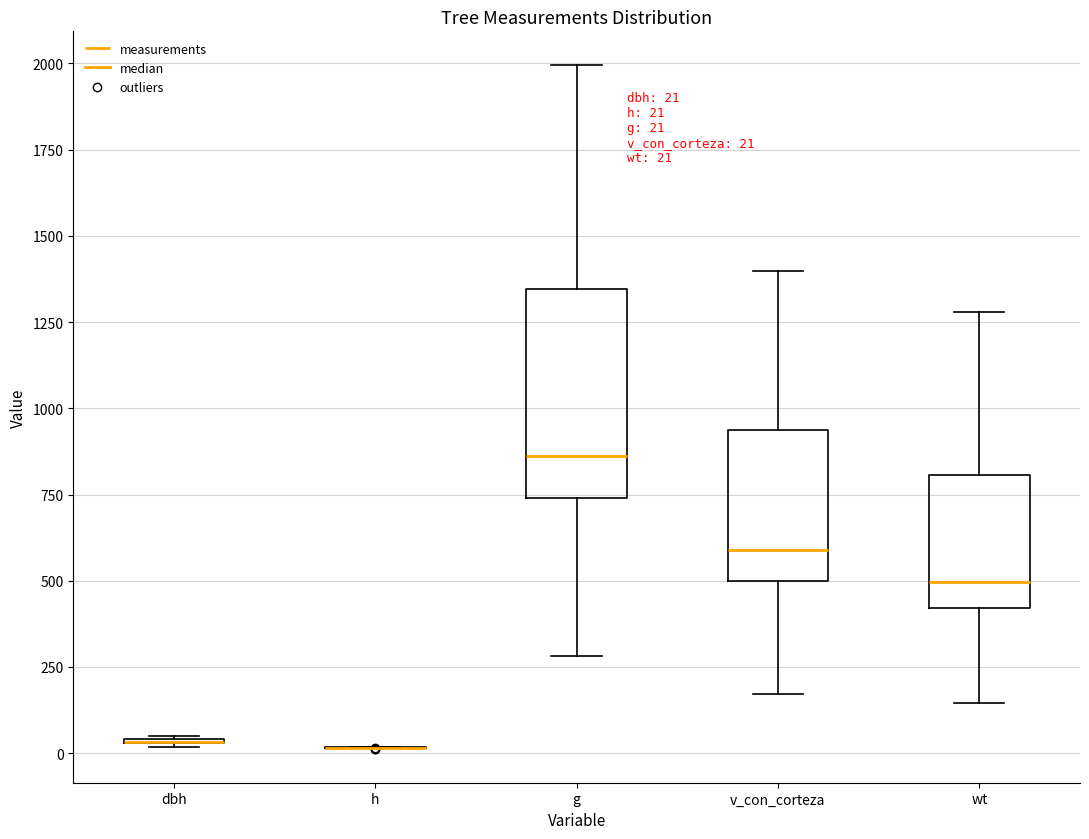

Comparing the boxes themselves (not the whiskers), which one is the tallest?

g